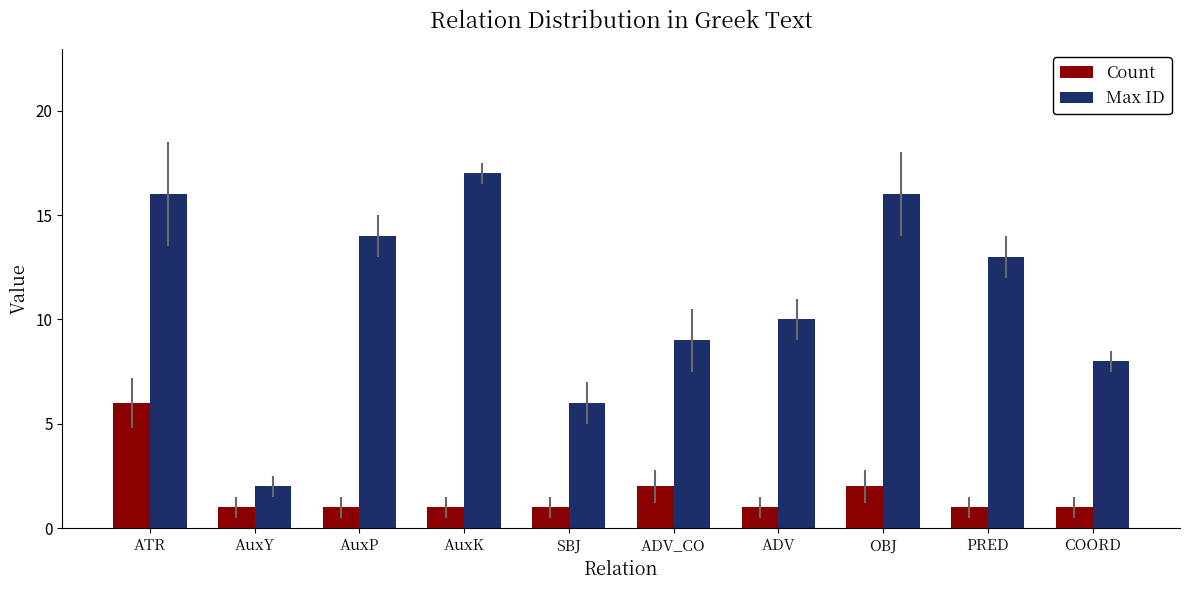

Reading left to right, list all the values displayed in this chart.

Count: ATR=6	AuxY=1	AuxP=1	AuxK=1	SBJ=1	ADV_CO=2	ADV=1	OBJ=2	PRED=1	COORD=1
Max ID: ATR=16	AuxY=2	AuxP=14	AuxK=17	SBJ=6	ADV_CO=9	ADV=10	OBJ=16	PRED=13	COORD=8